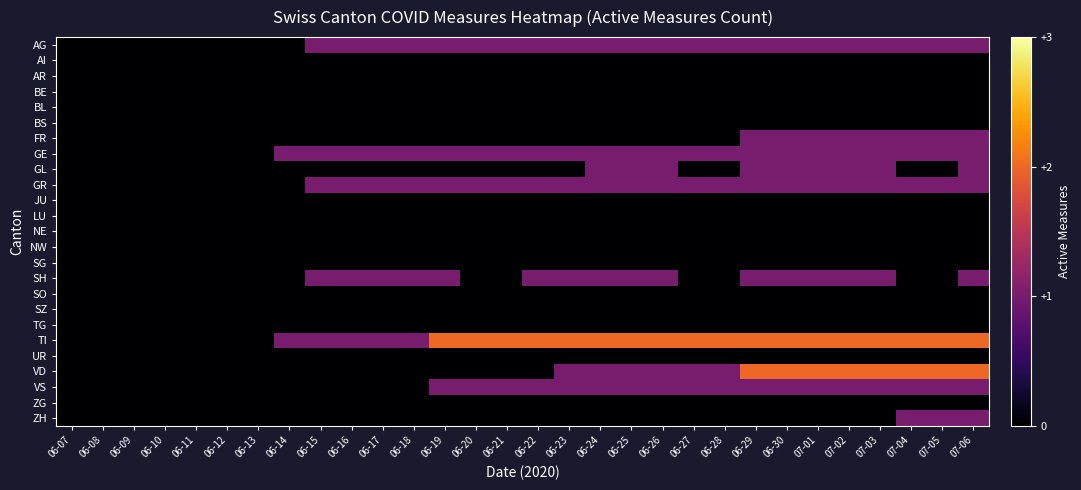

Rank the series at 06-30 from highest to lowest value.

TI, VD, AG, FR, GE, GL, GR, SH, VS, AI, AR, BE, BL, BS, JU, LU, NE, NW, SG, SO, SZ, TG, UR, ZG, ZH